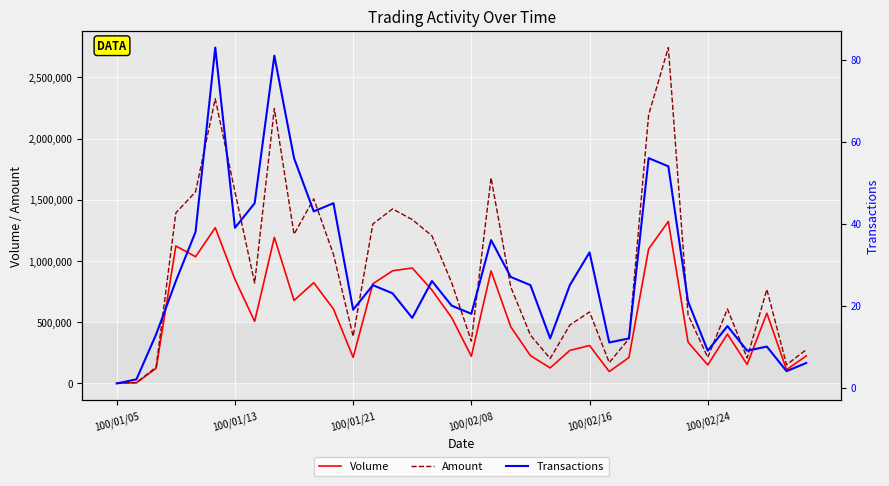

In Transactions, how many points are lower than both neighbors (excluding endpoints)?

10